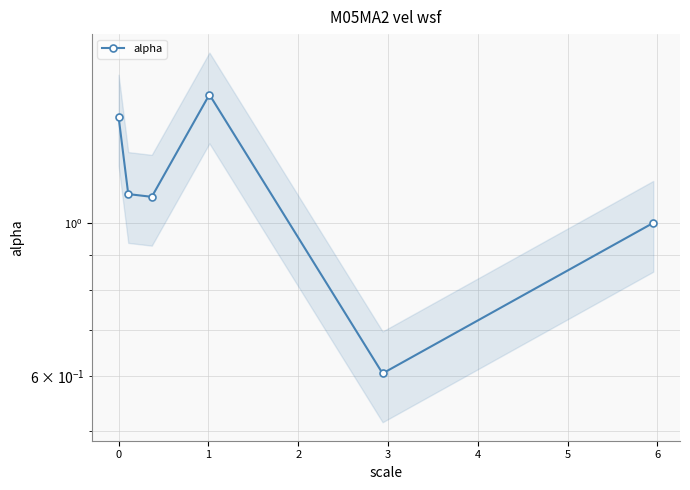

Count the number of values greater than 1.

4